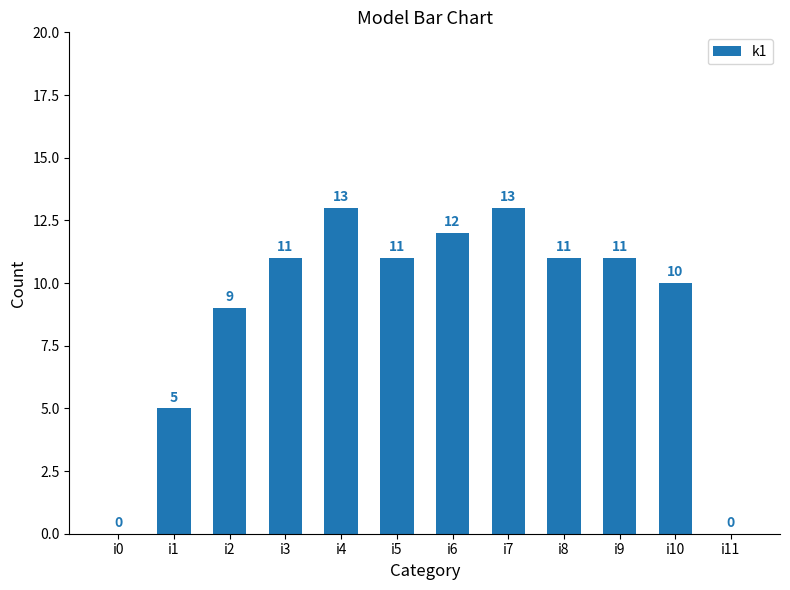

What is the sum of the values at i11 and i2?

9